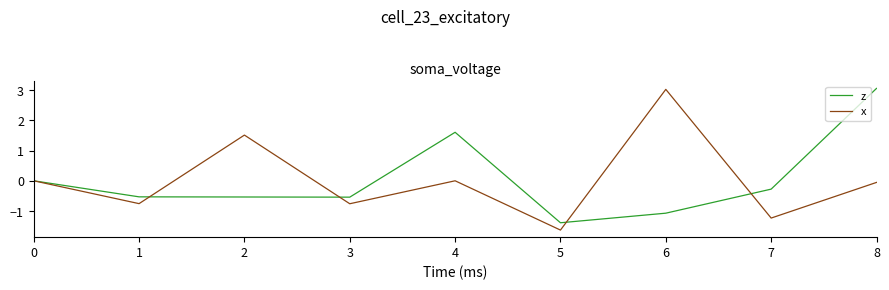

What are all the series names shown in the legend?

z, x